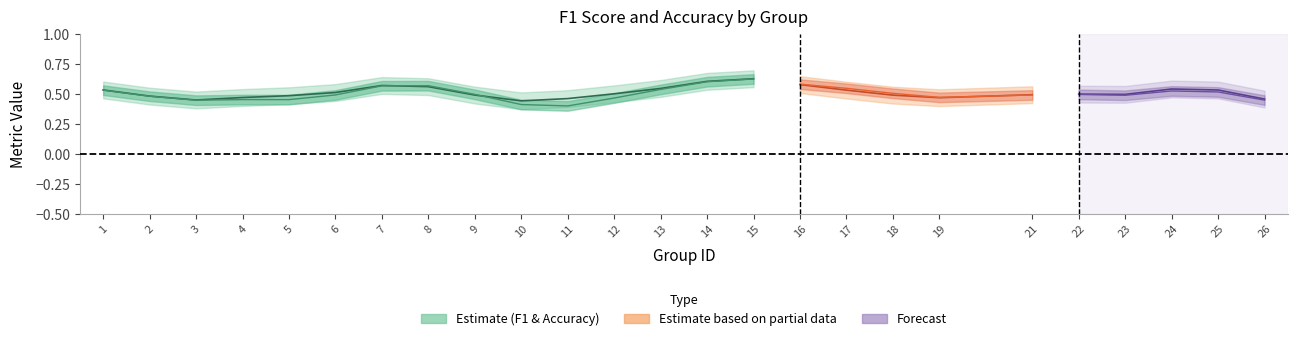

Does the chart display data point markers on the line(s)?

No